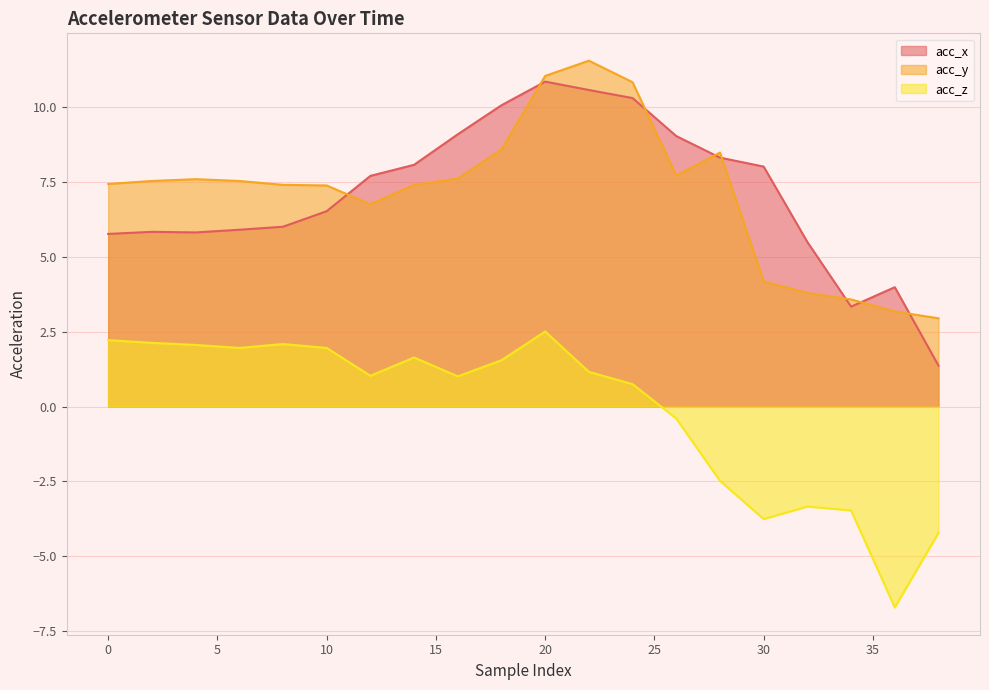

Is it true that acc_y equals 7.5 at 2?

True